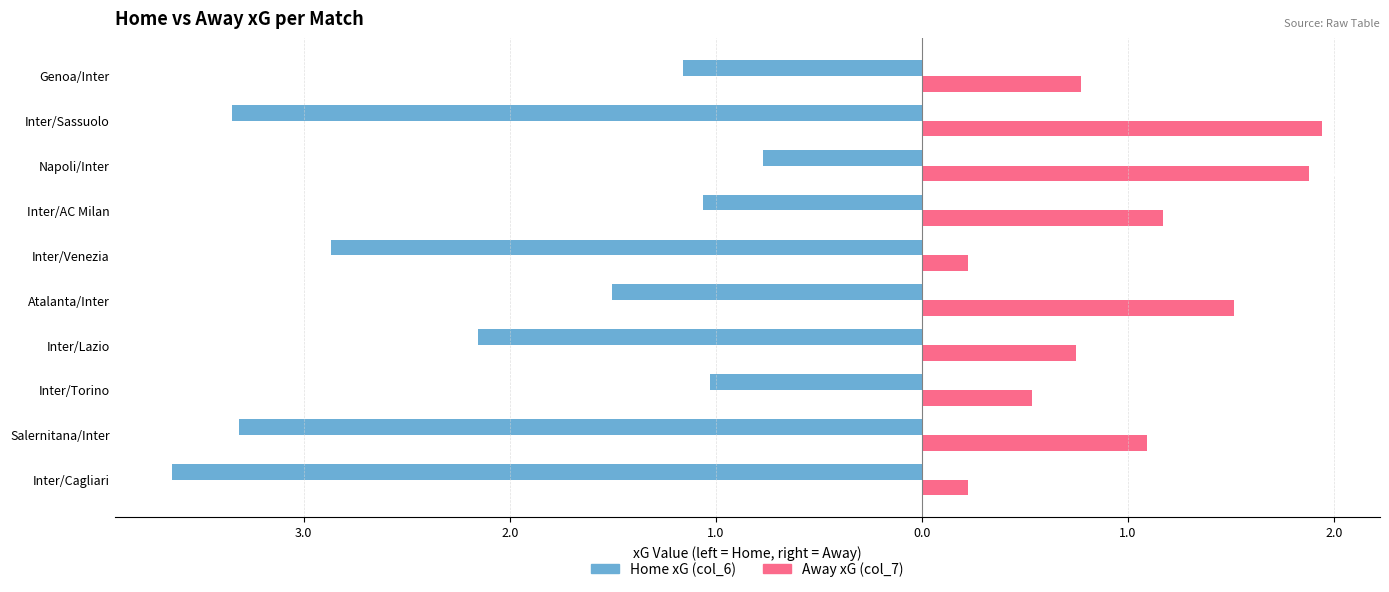

What are all the series names shown in the legend?

Home xG (col_6), Away xG (col_7)